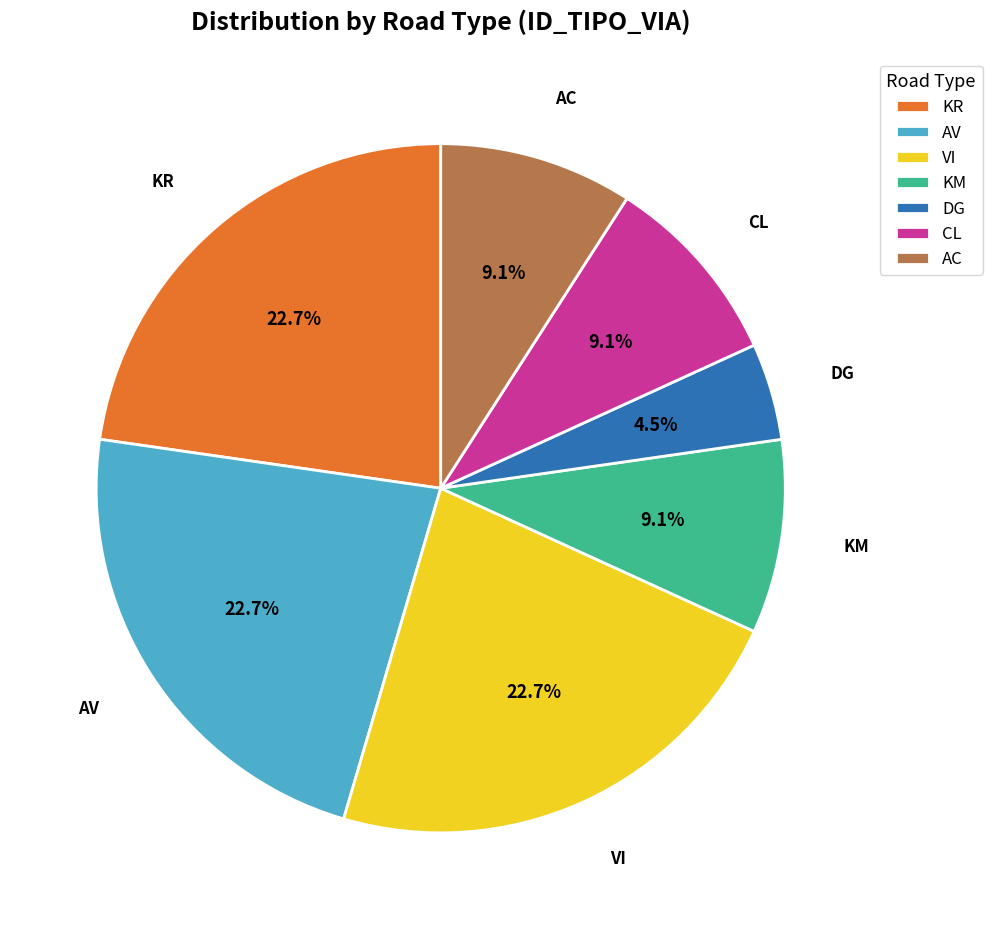

Combined, what portion of the pie is KR and KM?

31.8%